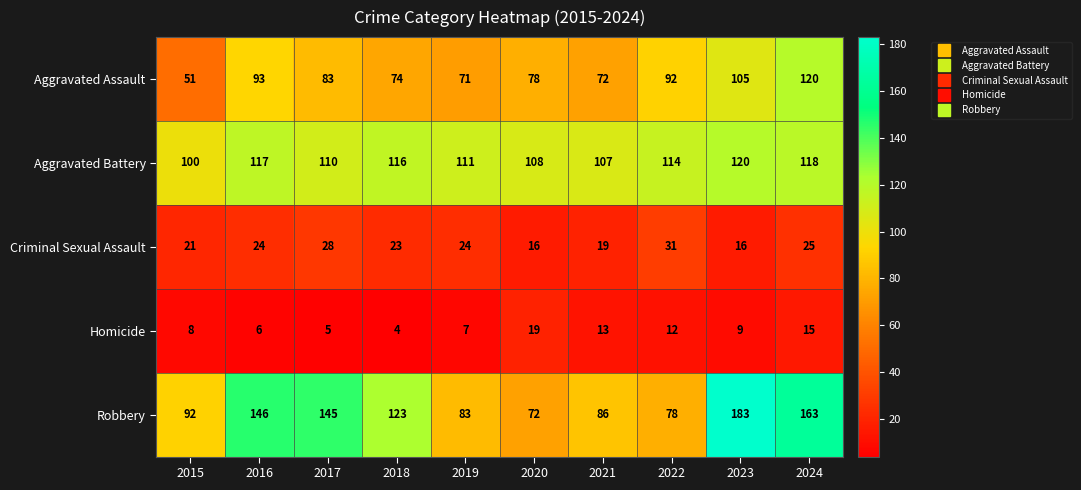

The Criminal Sexual Assault series shows 39 at 2017. True or false?

False